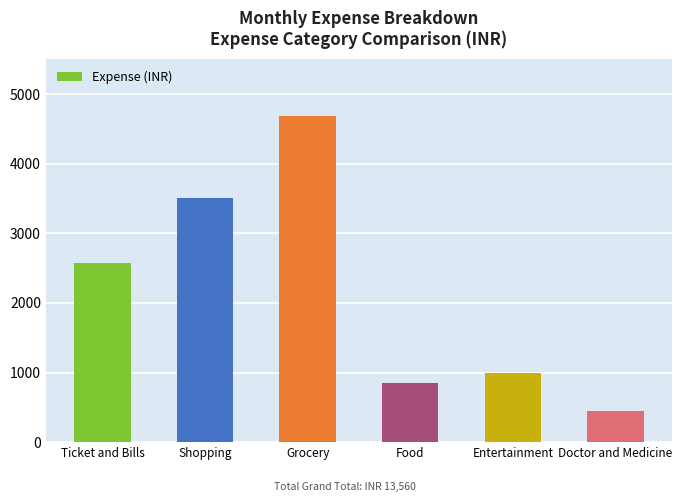

Rank the categories by value from lowest to highest.

Doctor and Medicine, Food, Entertainment, Ticket and Bills, Shopping, Grocery